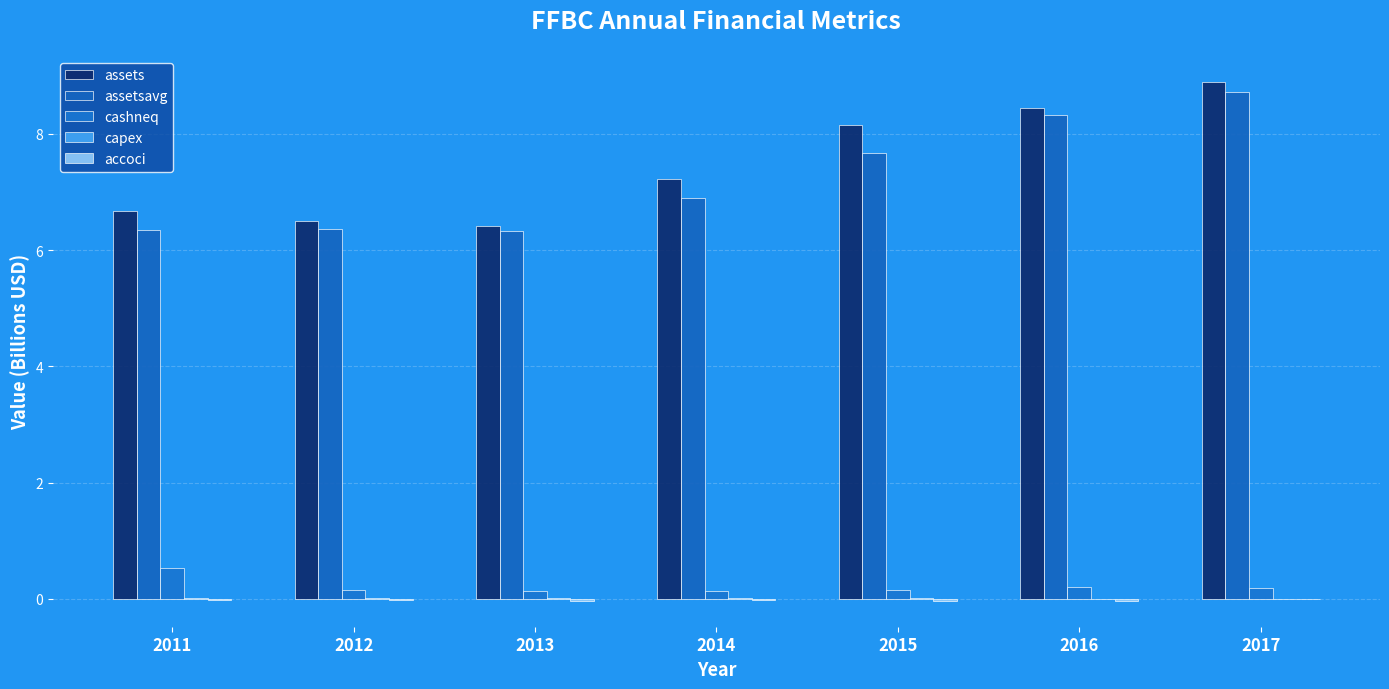

What is the difference between the highest and lowest values at 2017?

8.9